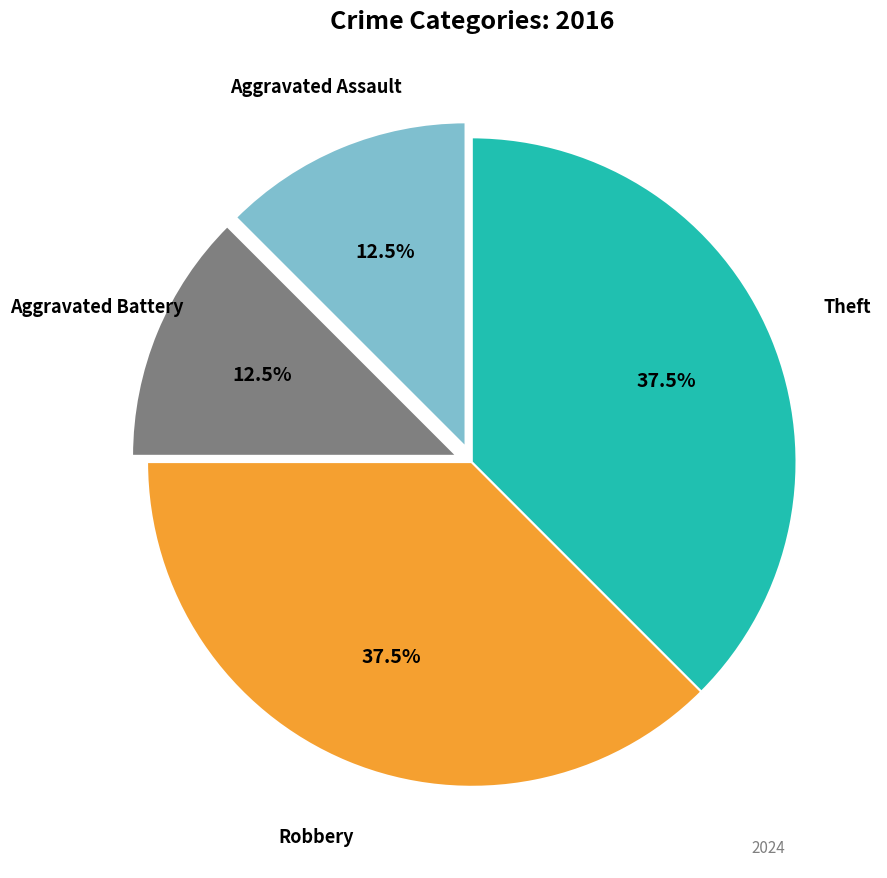

Is there a majority slice in this chart?

No